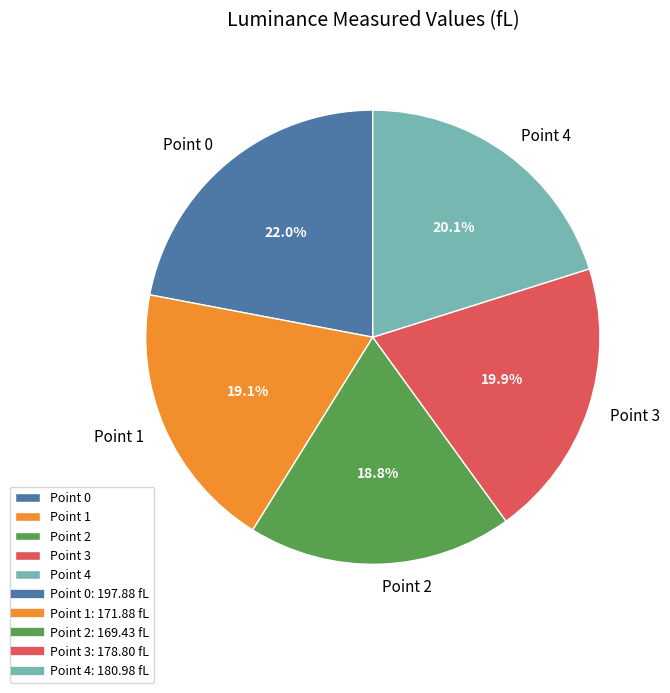

The Point 2 slice represents 19% of the pie. True or false?

True